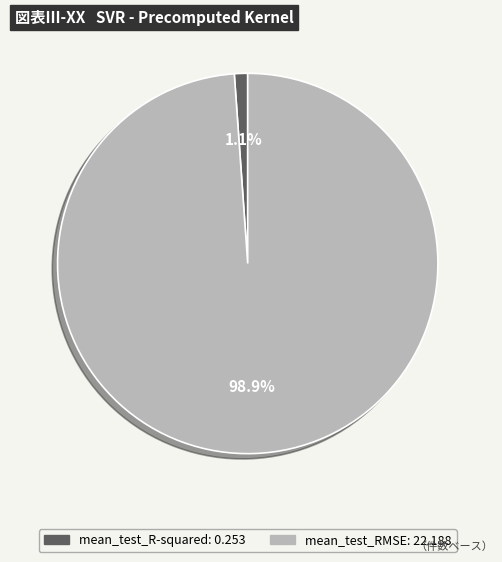

To the nearest percent, what percentage of the pie is mean_test_R-squared?

1%